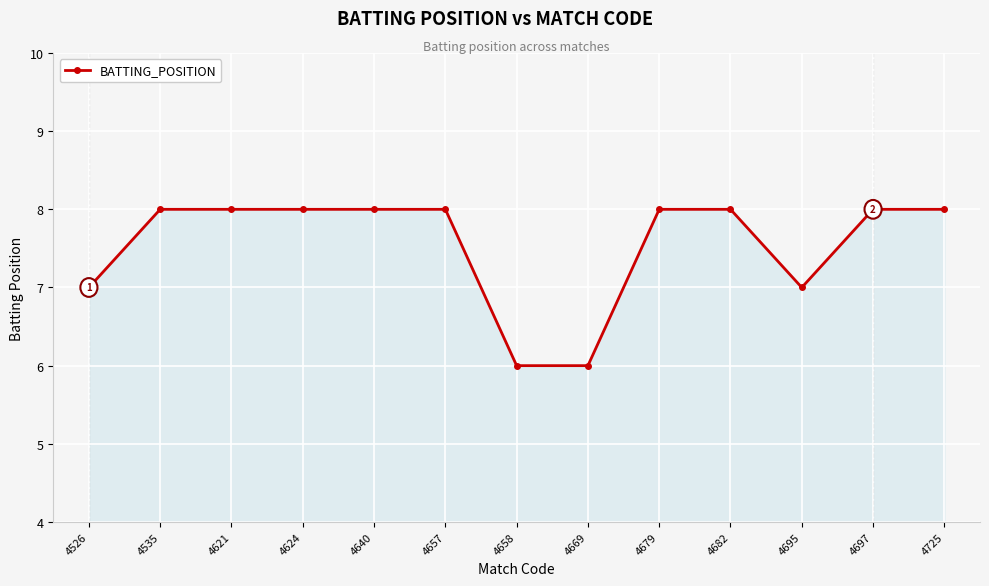

What is the value of the 9th point from the left?

8